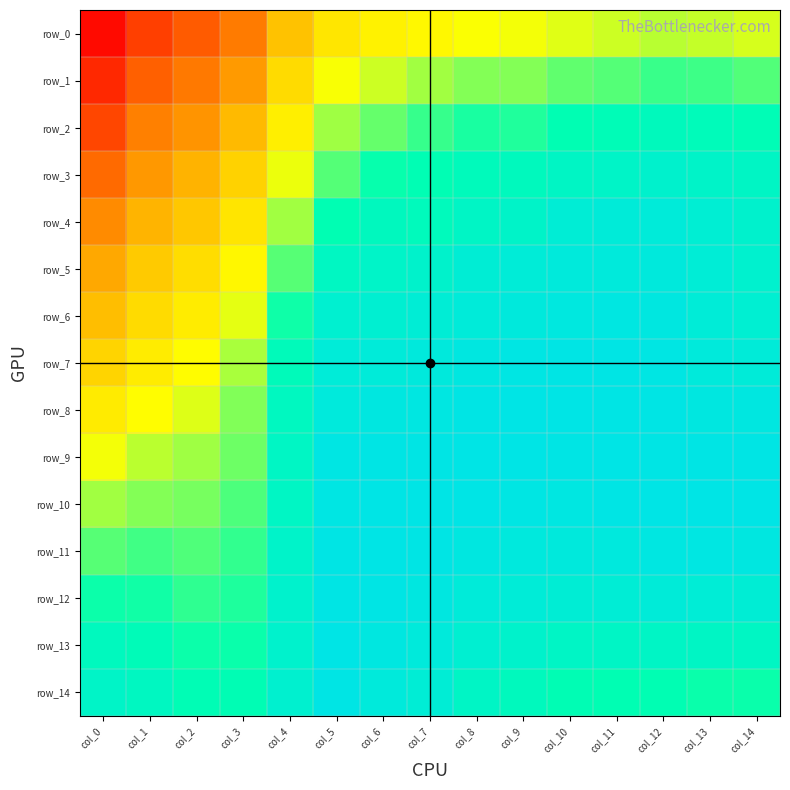

List the series in order of their peak value, lowest first.

row_0, row_1, row_2, row_3, row_4, row_5, row_6, row_14, row_12, row_7, row_8, row_9, row_10, row_11, row_13